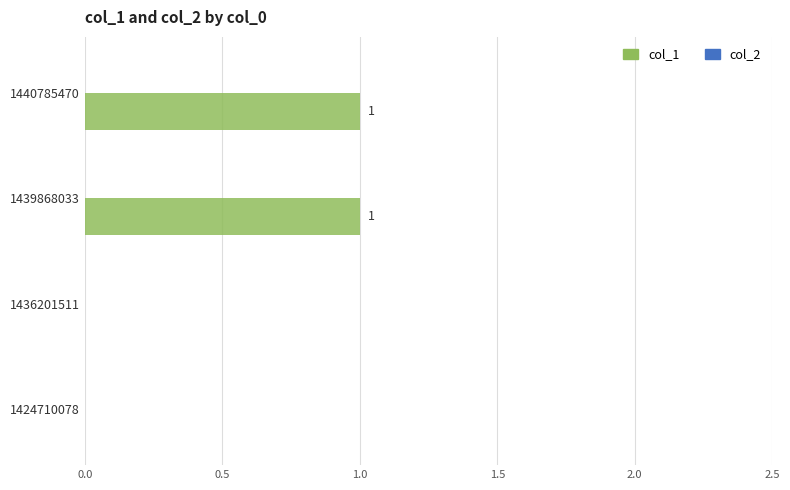

How many values are between 0 and 1?

4